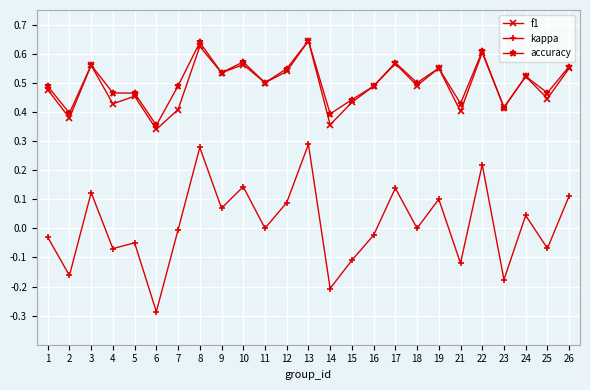

What is the total value across all series at 24?

1.1